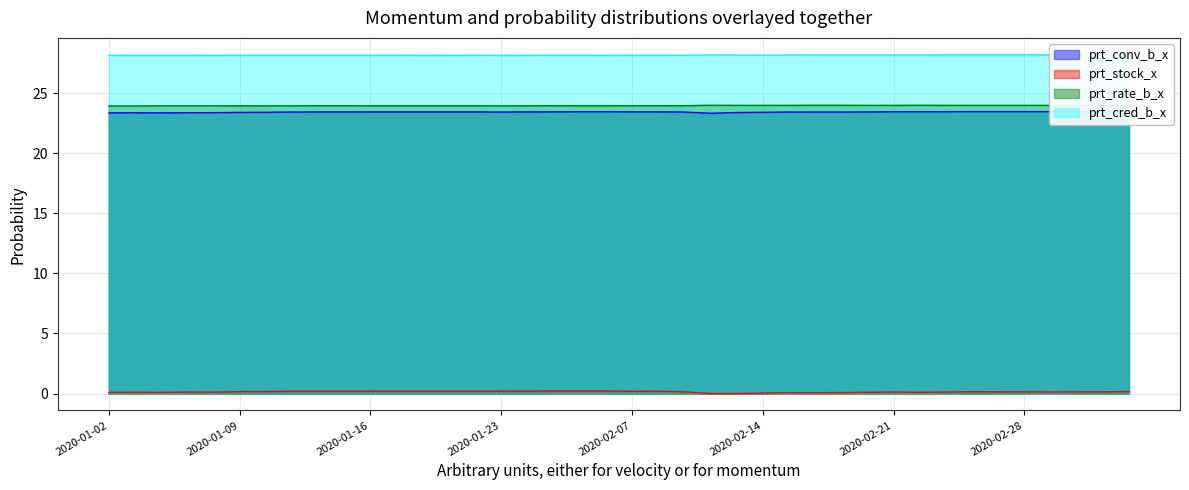

In prt_cred_b_x, how many points are lower than both neighbors (excluding endpoints)?

1